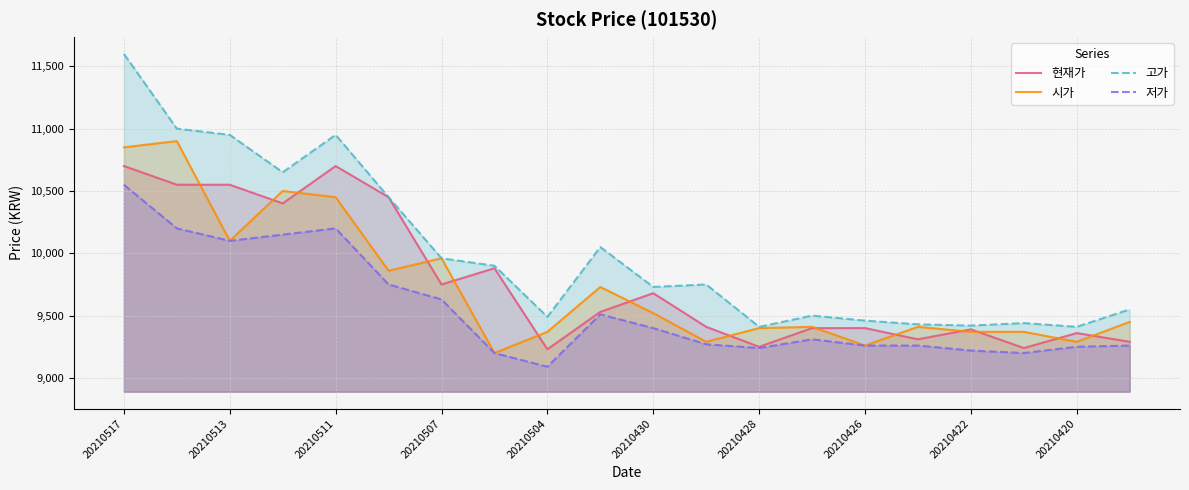

At which category is the sum across all series the highest?

20210517